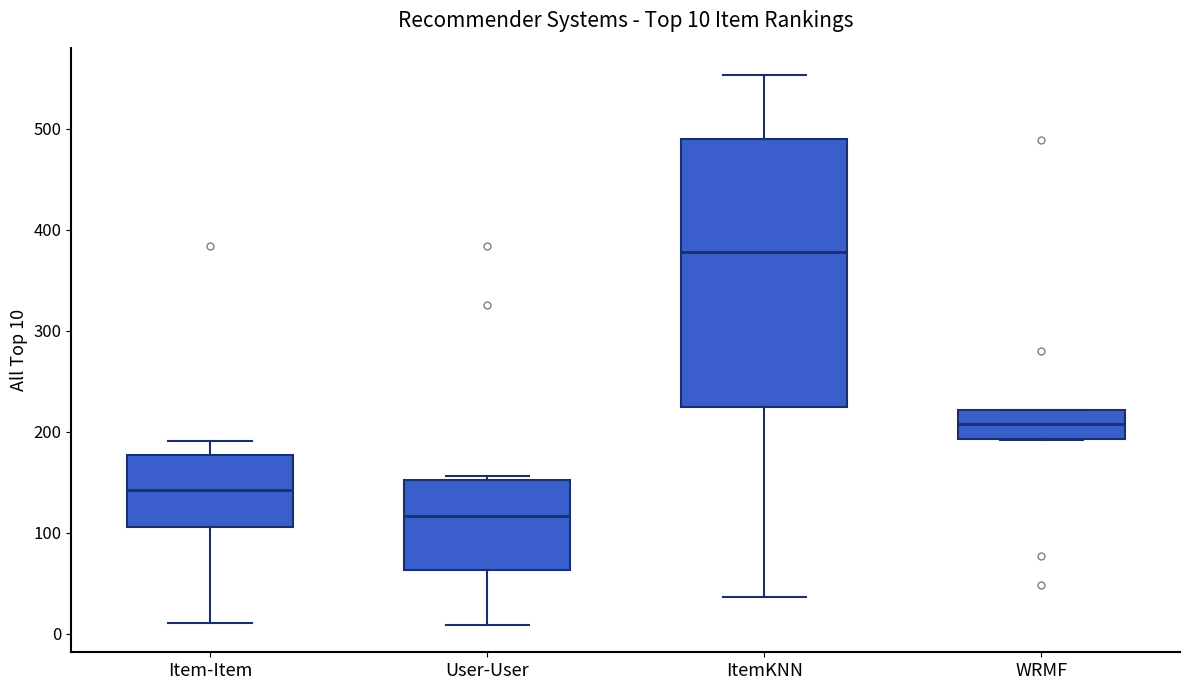

Which box is the tallest, from its lower edge to its upper edge?

ItemKNN